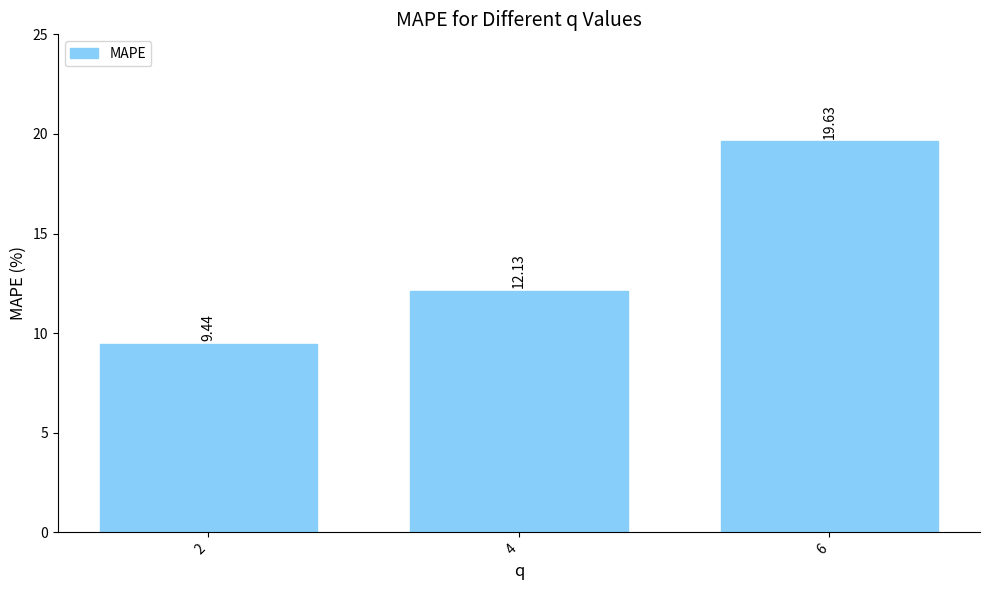

Reading left to right, transcribe all the data shown in this chart.

9.4	12.1	19.6